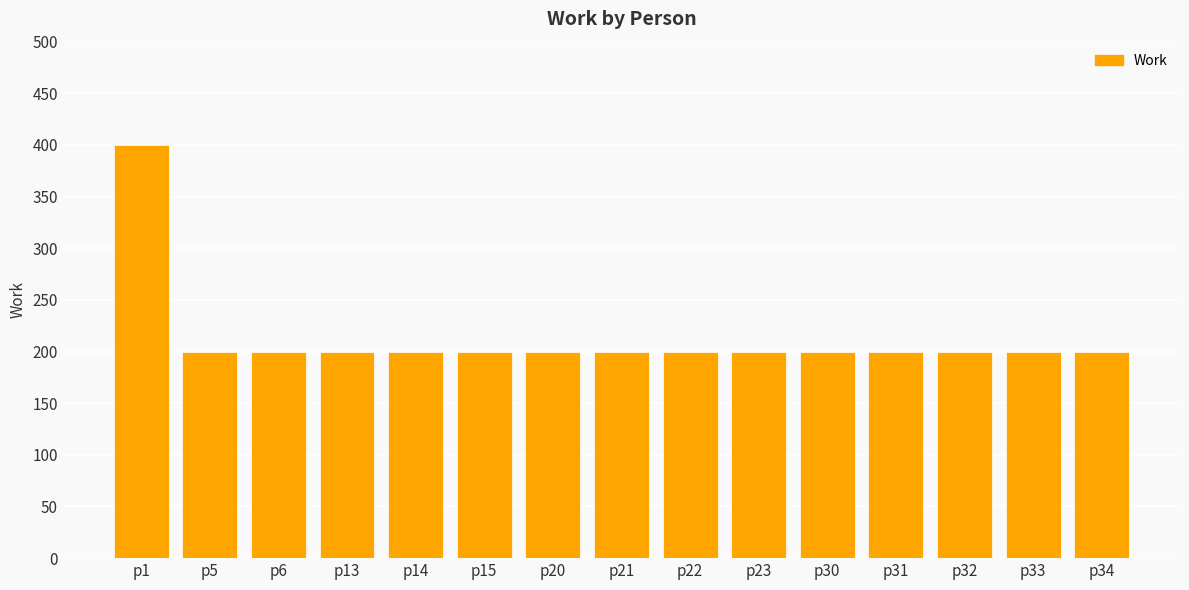

The value at p32 is 200. True or false?

True